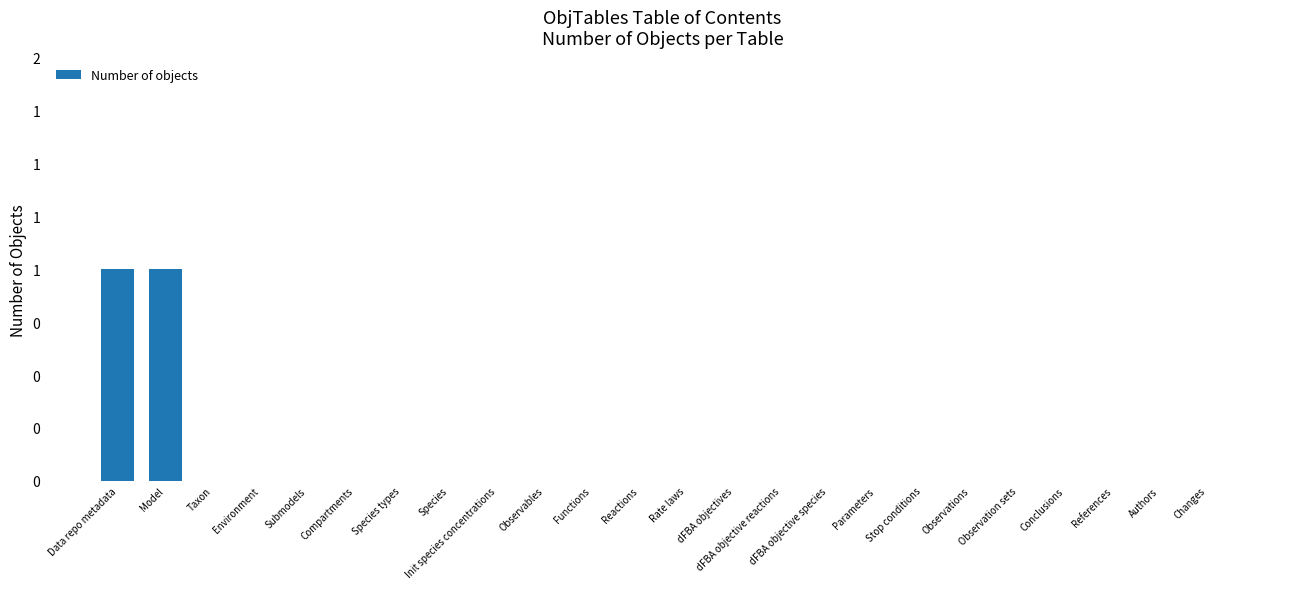

List the labels in order of value, smallest first.

Taxon, Environment, Submodels, Compartments, Species types, Species, Init species concentrations, Observables, Functions, Reactions, Rate laws, dFBA objectives, dFBA objective reactions, dFBA objective species, Parameters, Stop conditions, Observations, Observation sets, Conclusions, References, Authors, Changes, Data repo metadata, Model